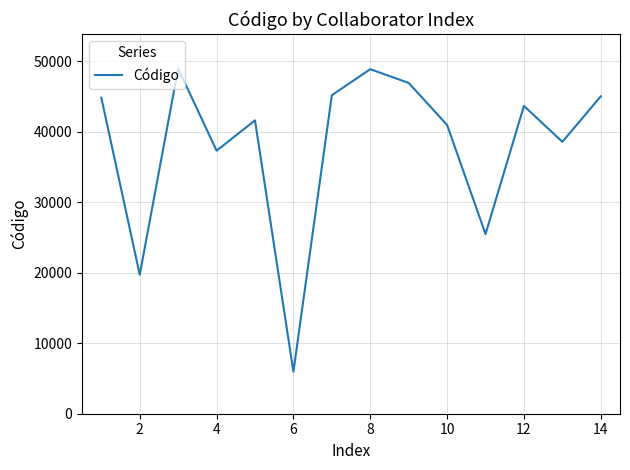

How many series are shown in this chart?

1